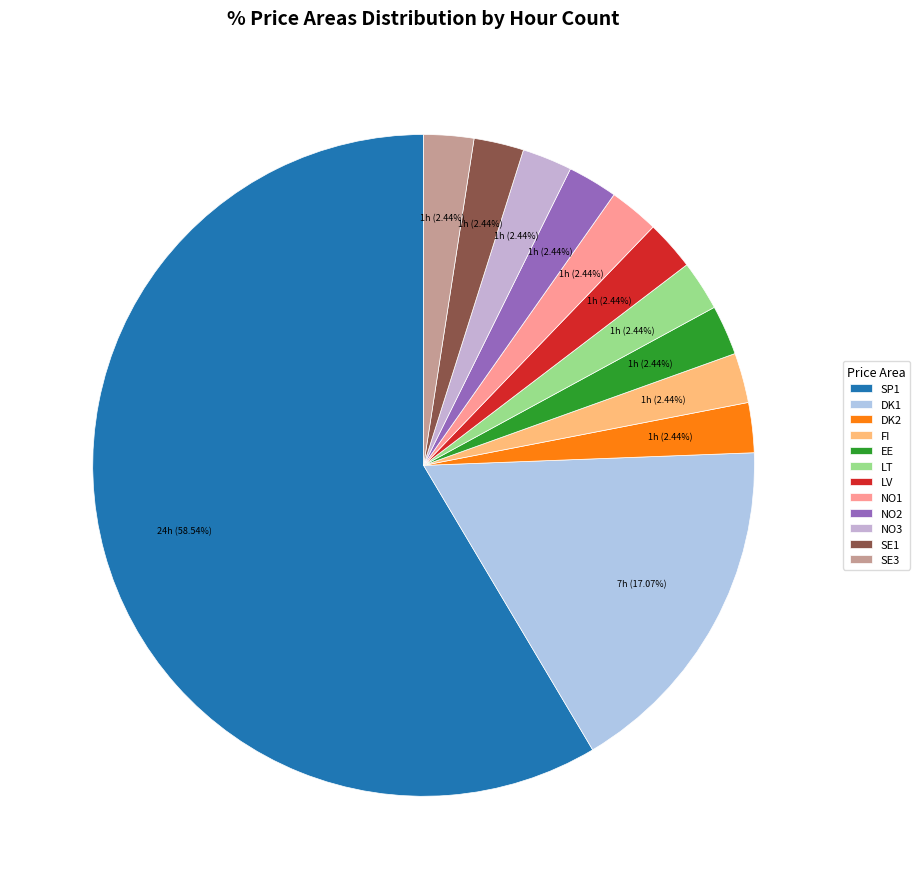

How many segments does this pie chart have?

12